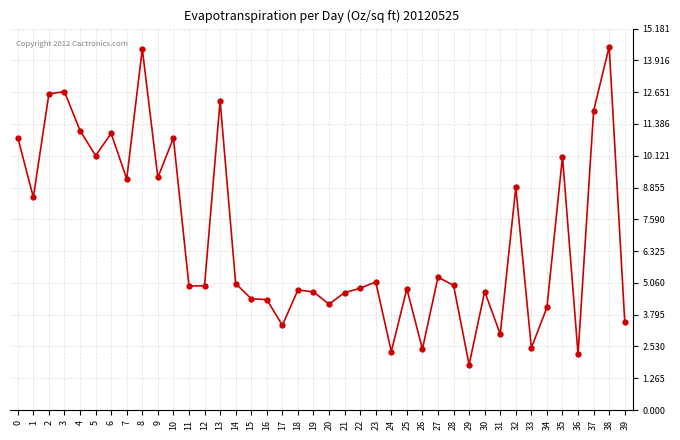

What is the maximum value shown in the chart?

14.5